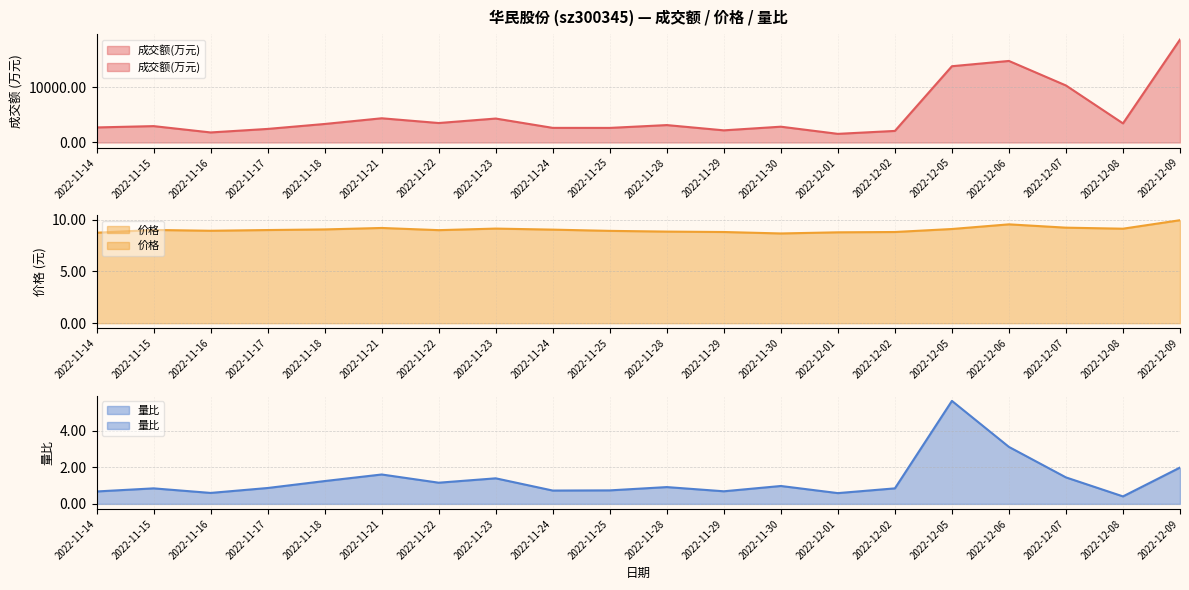

At which category does 成交额(万元) reach its first local valley?

2022-11-16